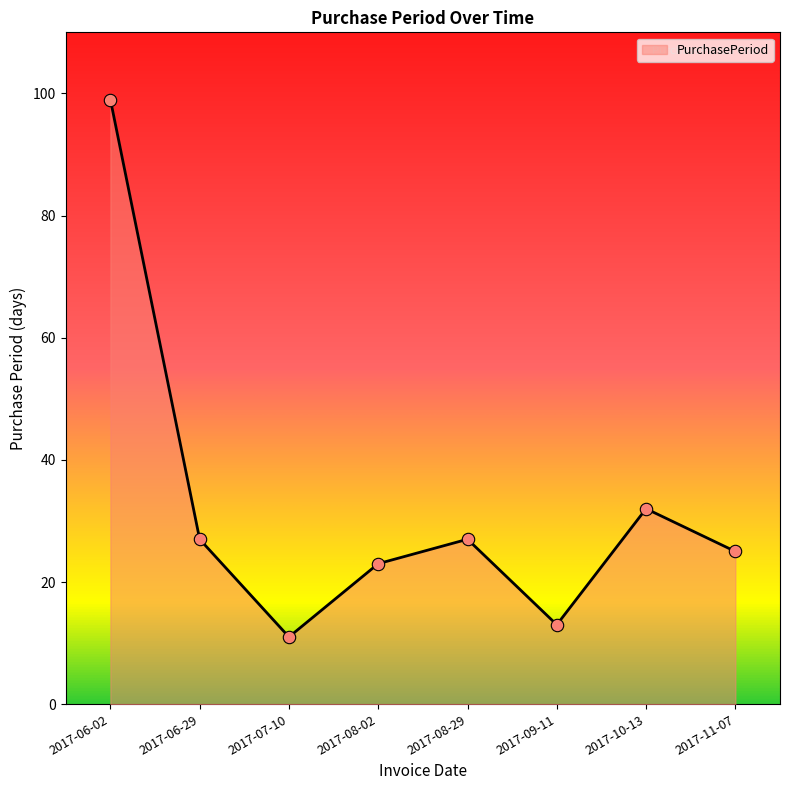

What is the change in value from 2017-06-29 to 2017-10-13?

+5